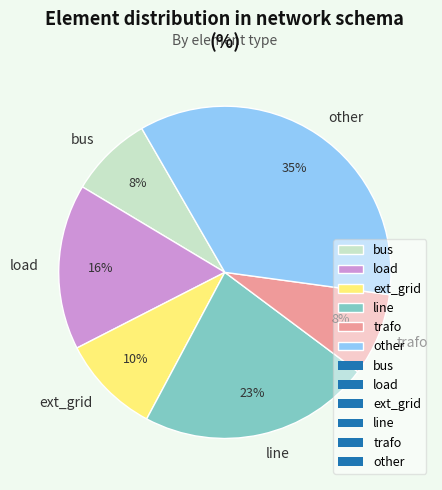

Does bus represent more than half of the total?

No